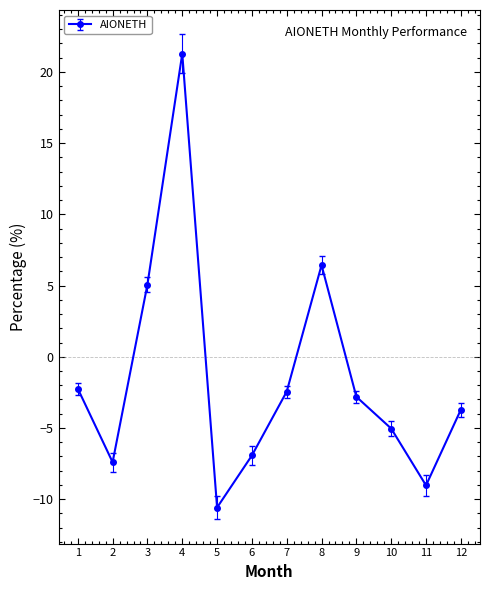

At which category does the chart reach its minimum across all series?

5